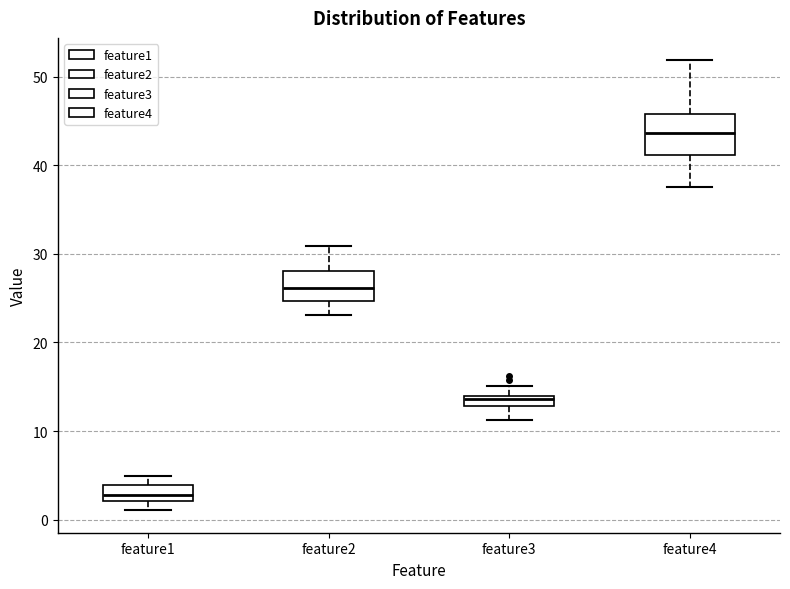

Where does the median line of the box for feature2 sit on the y-axis? The values are not printed on the chart, so give them approximately, as read against the axis.

26